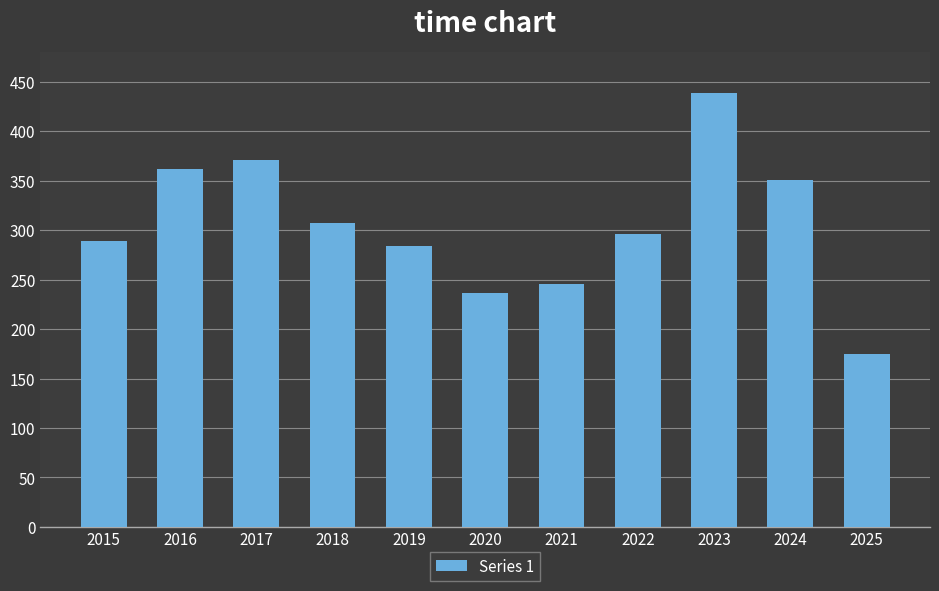

Does the chart contain stacked bars?

No